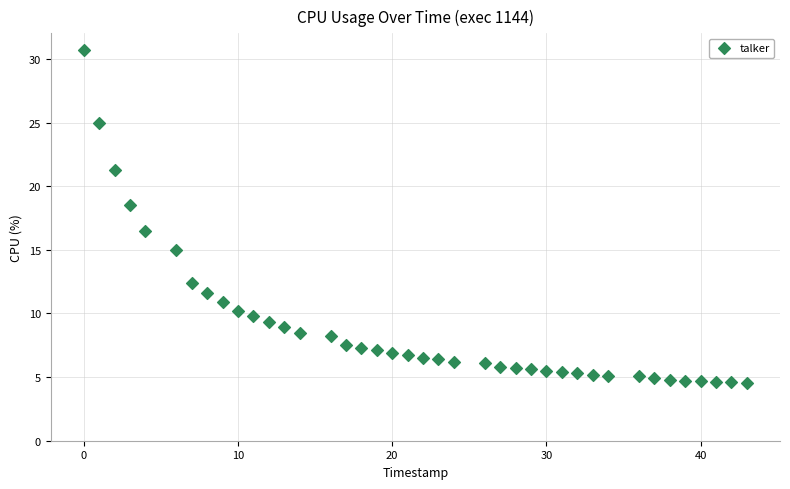

What Y value in the scatter plot is closest to 17?

16.5